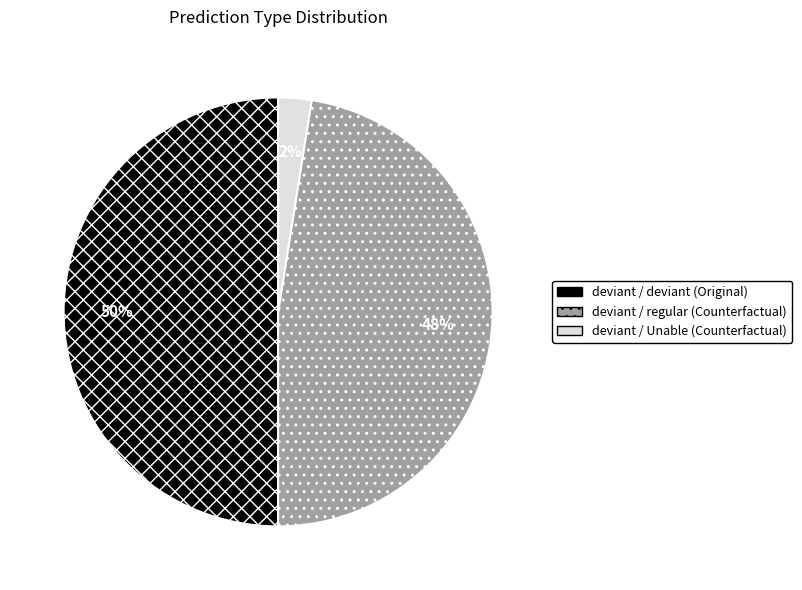

Does deviant / Unable (Counterfactual) represent more than half of the total?

No